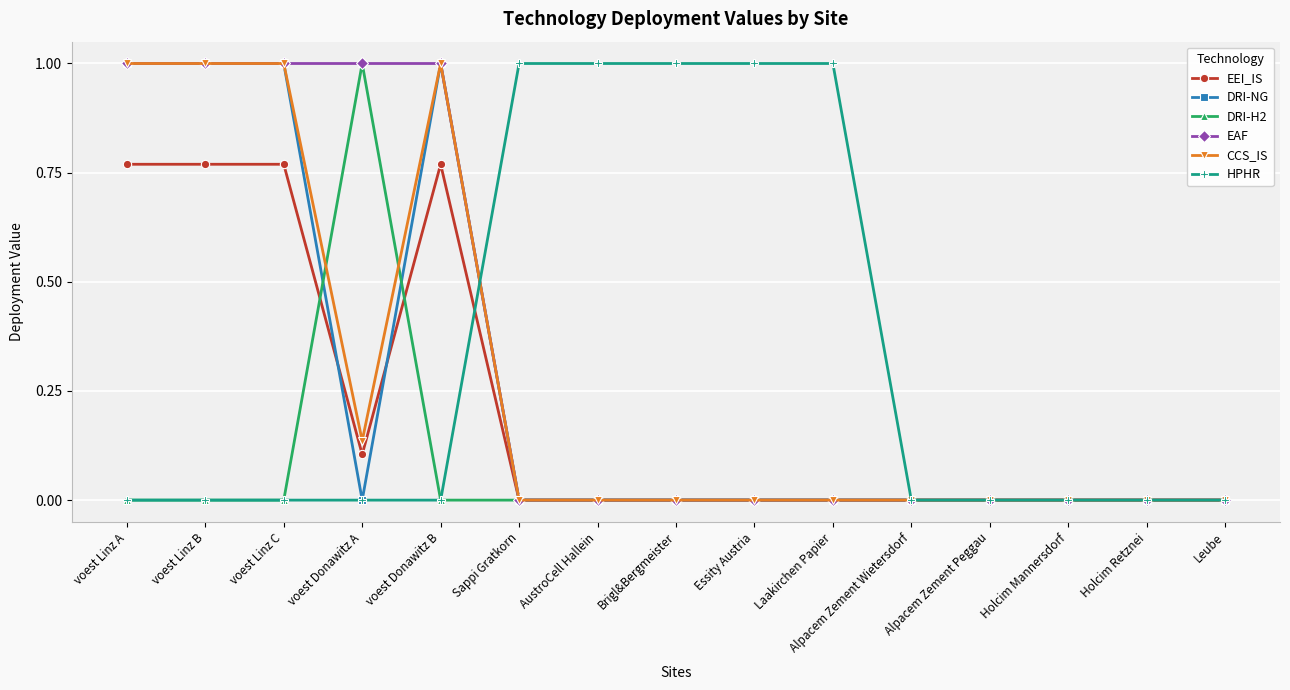

Is the value of HPHR at Holcim Retznei greater than the value of EEI_IS at voest Linz A?

No